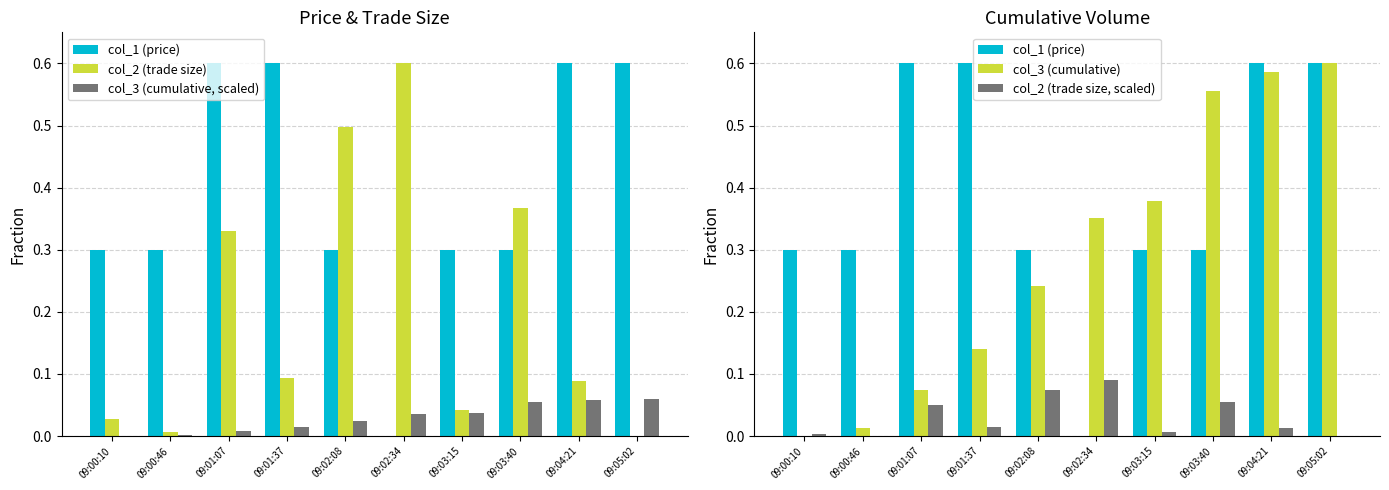

What position from the left is 09:01:07?

3